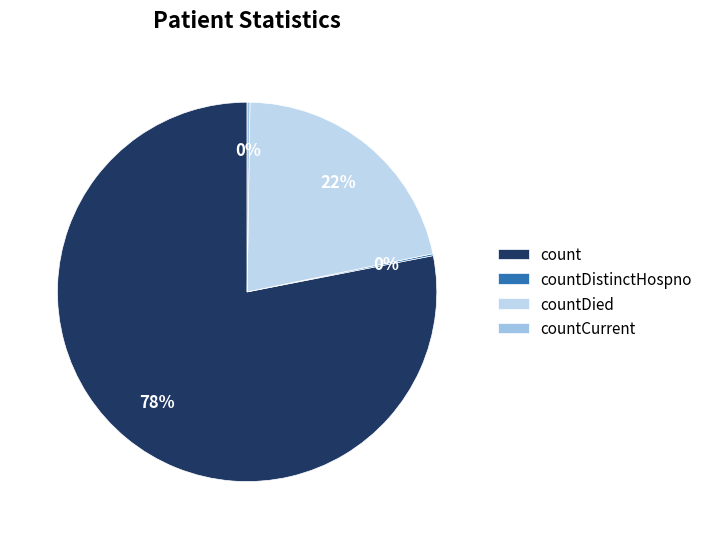

Which has a higher value, count or countCurrent?

count